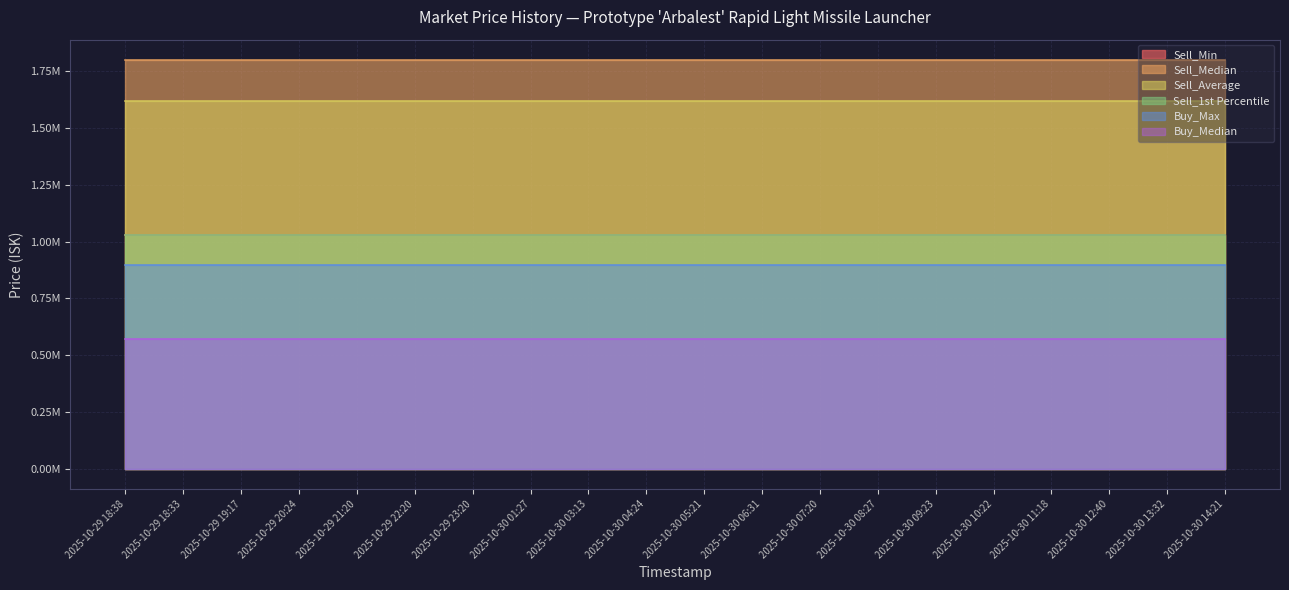

How many series are shown in this chart?

6